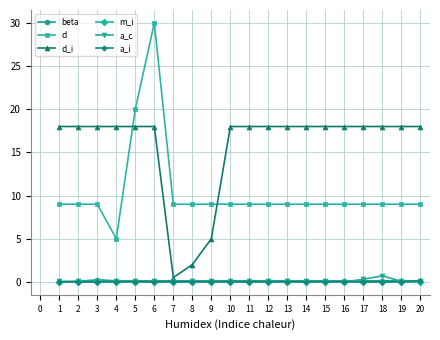

The value of a_i at 9 is 0.0. True or false?

True